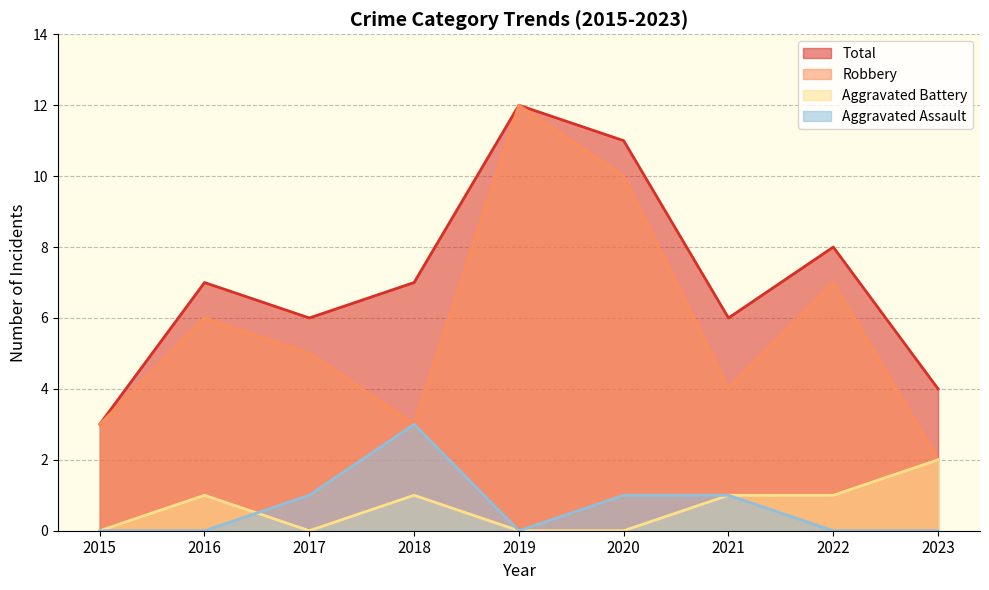

At which label is Total closest to 7?

2016